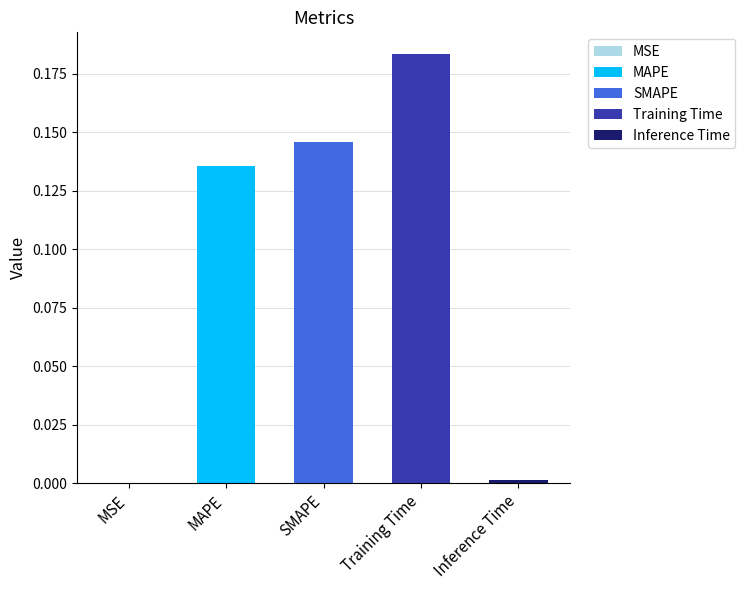

What is the value of the 4th bar from the left?

0.2